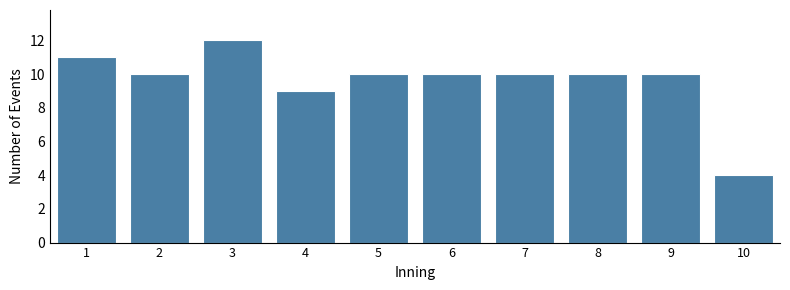

Reading left to right, list all the values displayed in this chart.

11	10	12	9	10	10	10	10	10	4